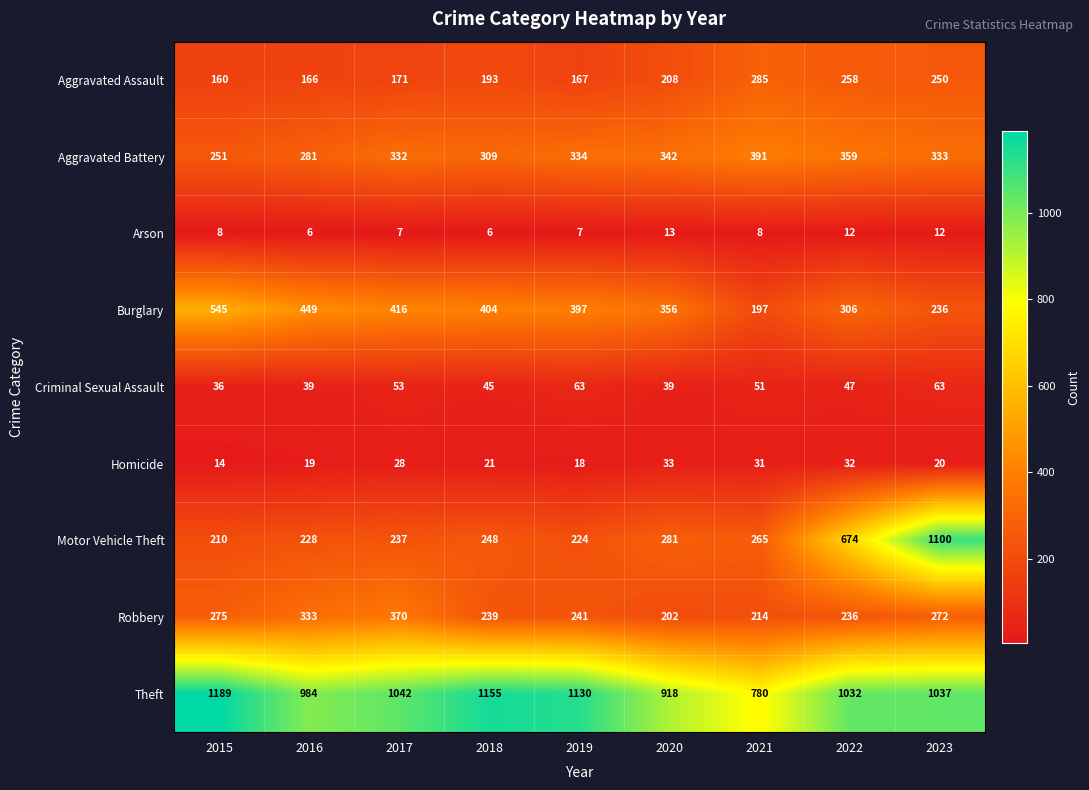

What is the total value across all series at 2019?

2581